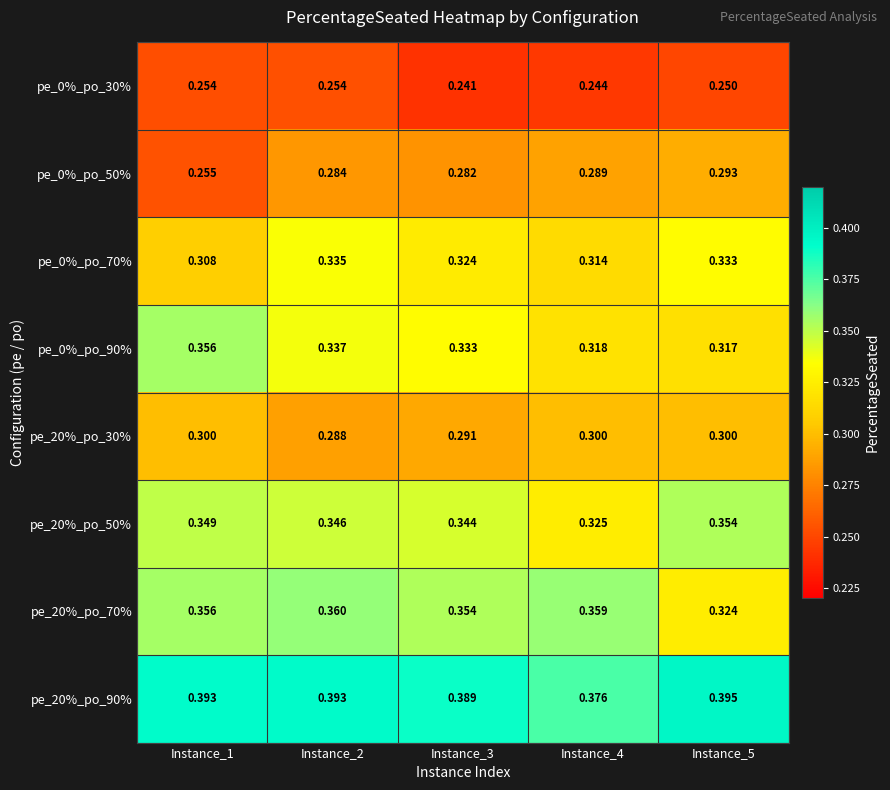

Between Instance_1 and Instance_2, which series saw the biggest shift?

pe_0%_po_50%